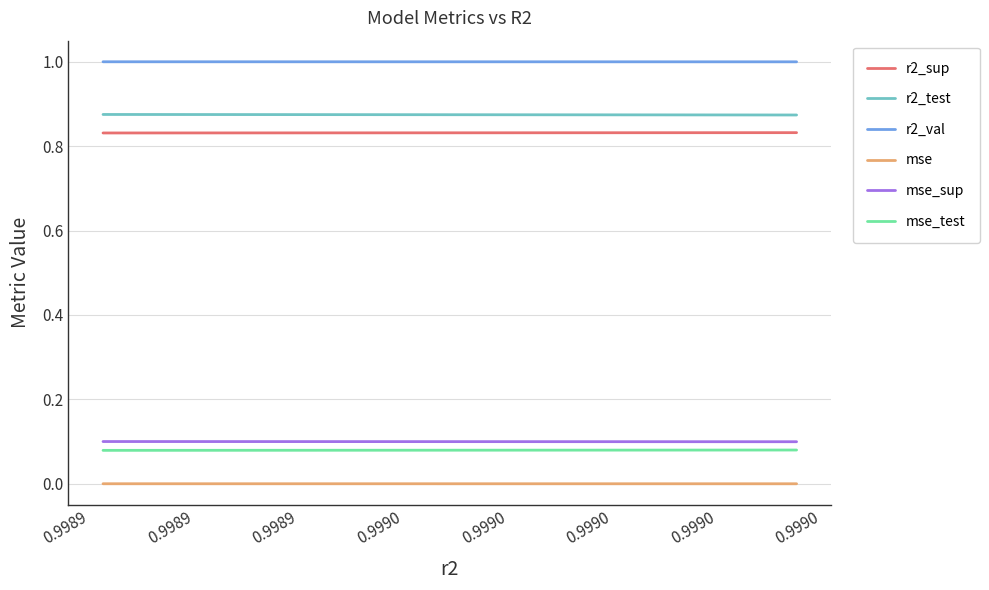

Count the r2_sup values in the range 0 to 1.

10